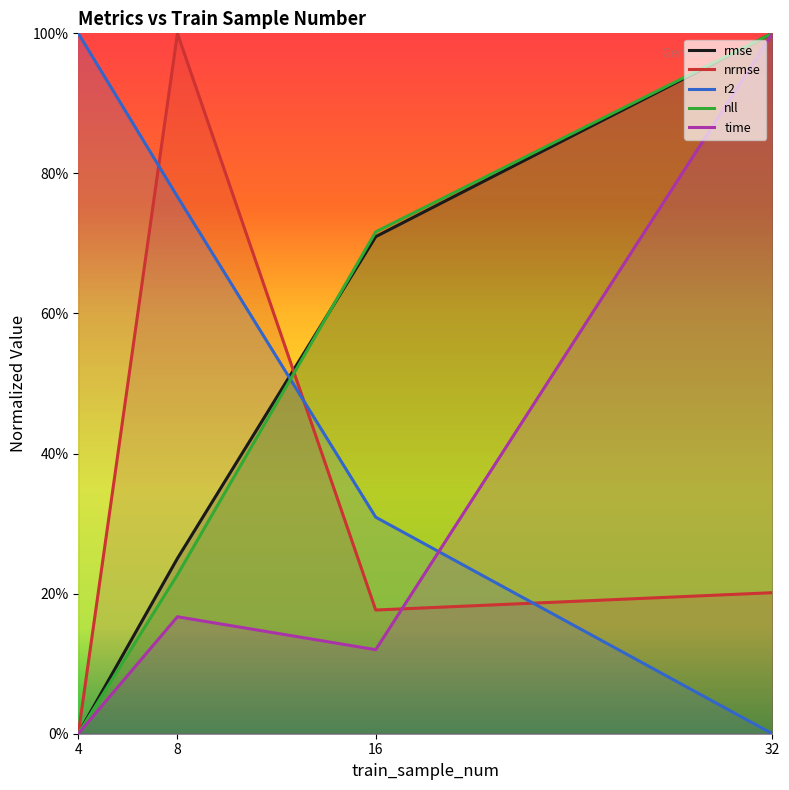

What are all the series names shown in the legend?

rmse, nrmse, r2, nll, time